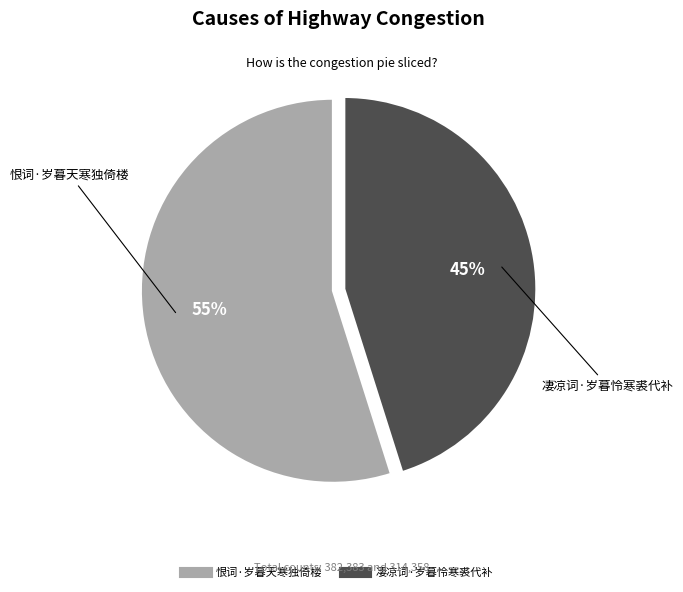

Approximately how many times larger is the value at 恨词·岁暮天寒独倚楼 compared to 凄凉词·岁暮怜寒裘代补?

1.2